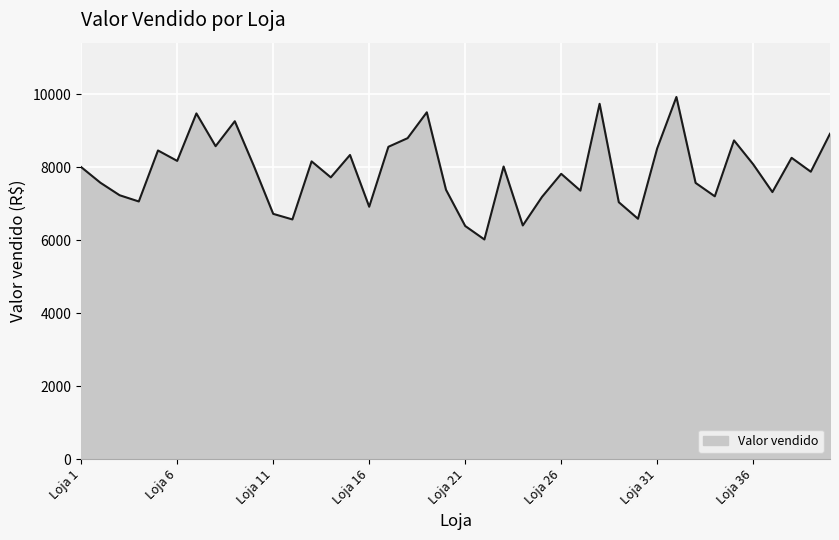

What is the greatest value displayed?

9921.0